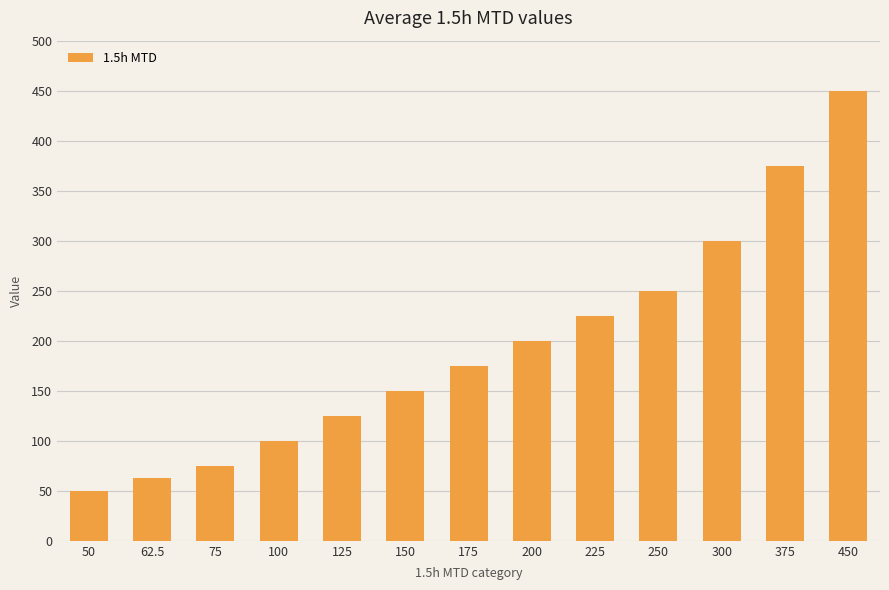

What is the value of the 3rd bar from the left?

75.0